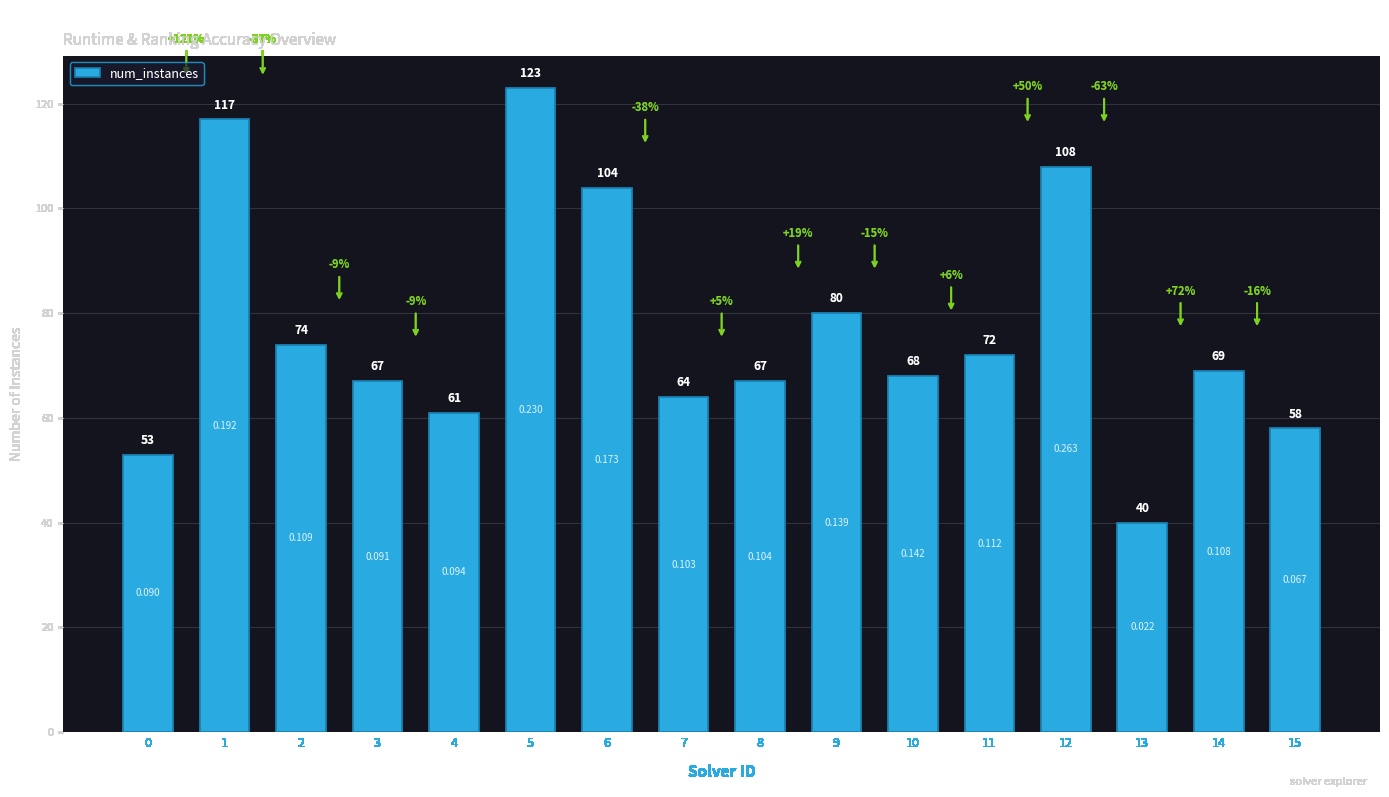

Are the bars horizontal?

No